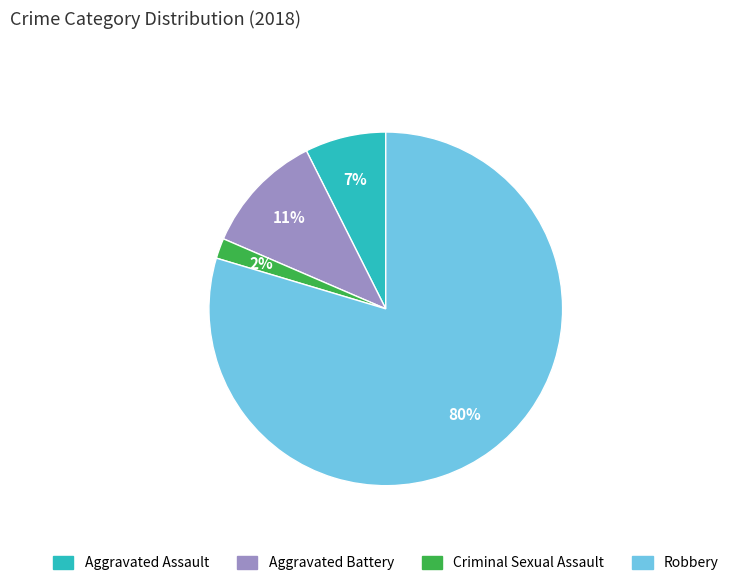

Is the sum of Aggravated Battery and Criminal Sexual Assault greater than half?

No